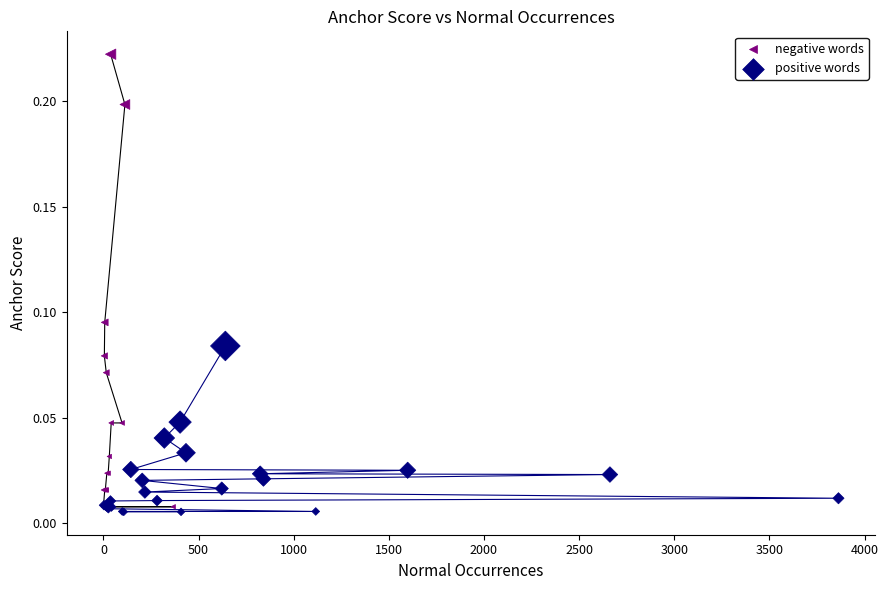

Which series contains the highest Y value?

negative words